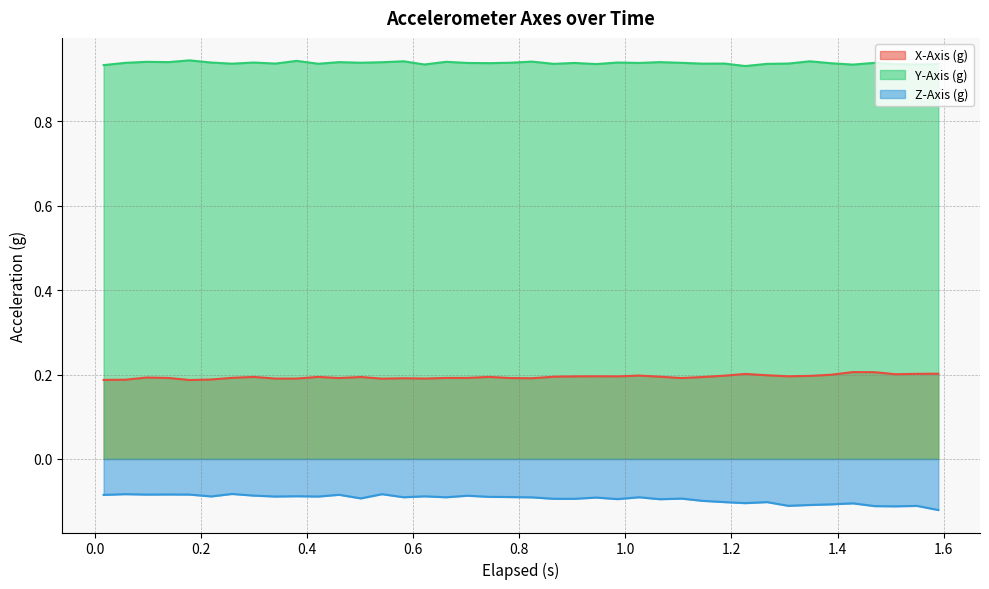

True or false: X-Axis (g) and Y-Axis (g) cross at least once.

False